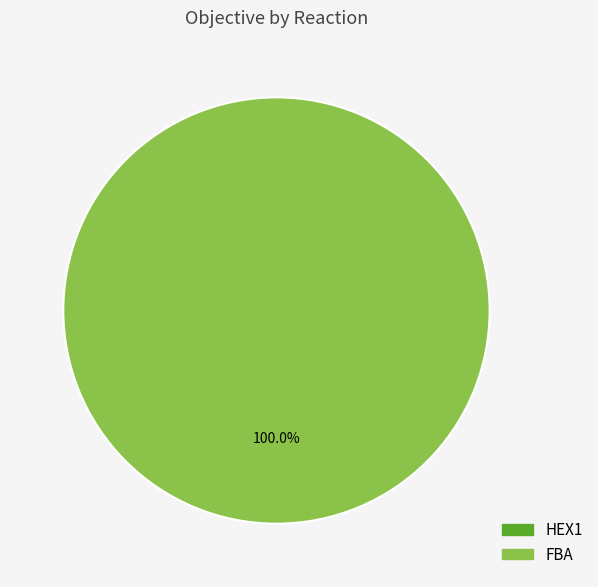

What portion of the pie excludes HEX1?

100.0%